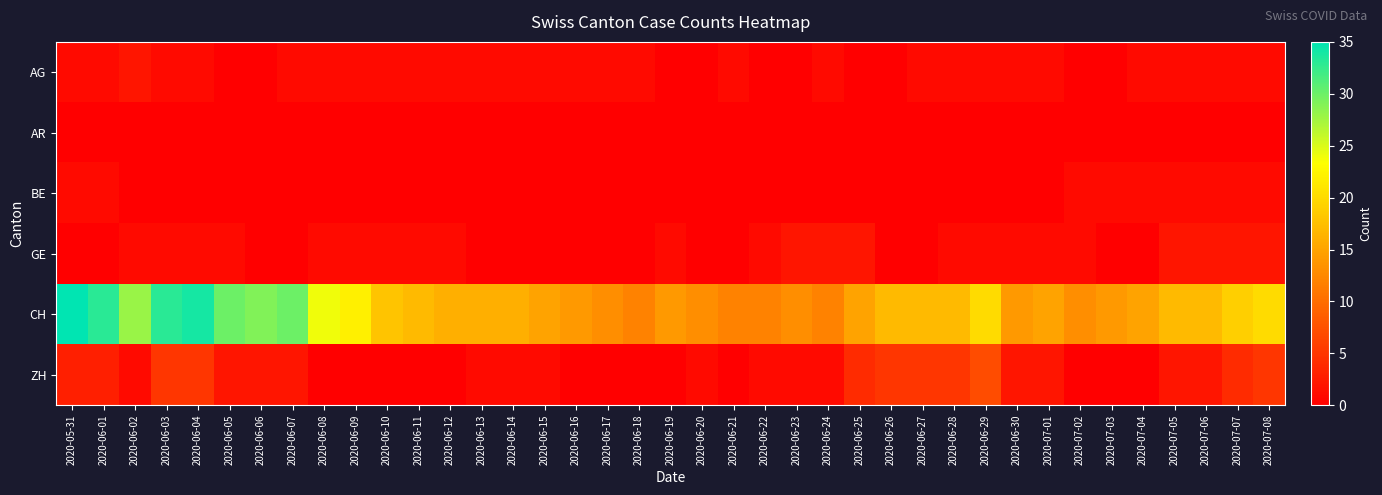

Which category has the highest value across all series?

2020-05-31